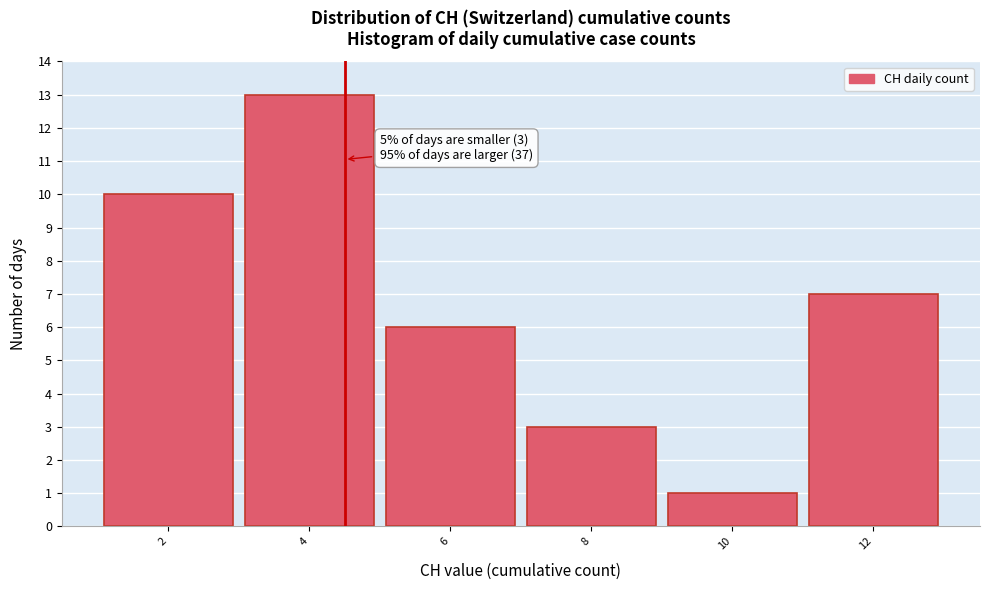

Reading left to right, transcribe all the data shown in this chart.

10	13	6	3	1	7